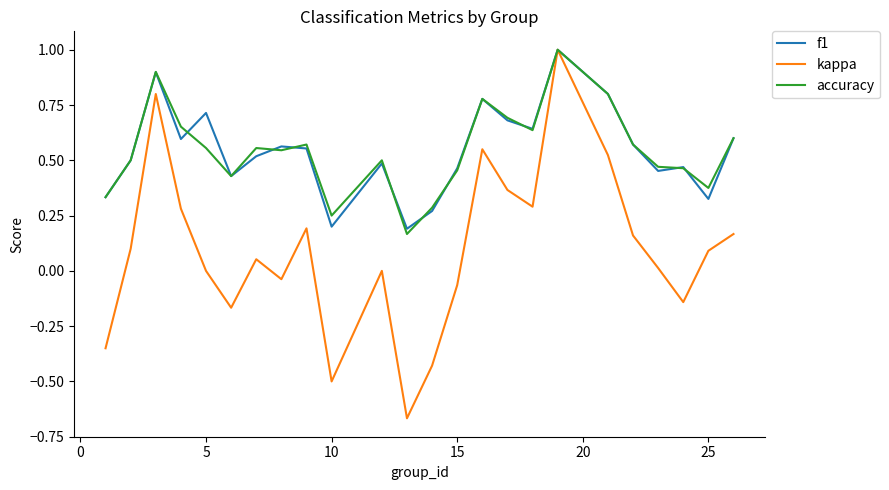

How many interior local peaks does the accuracy series have?

6